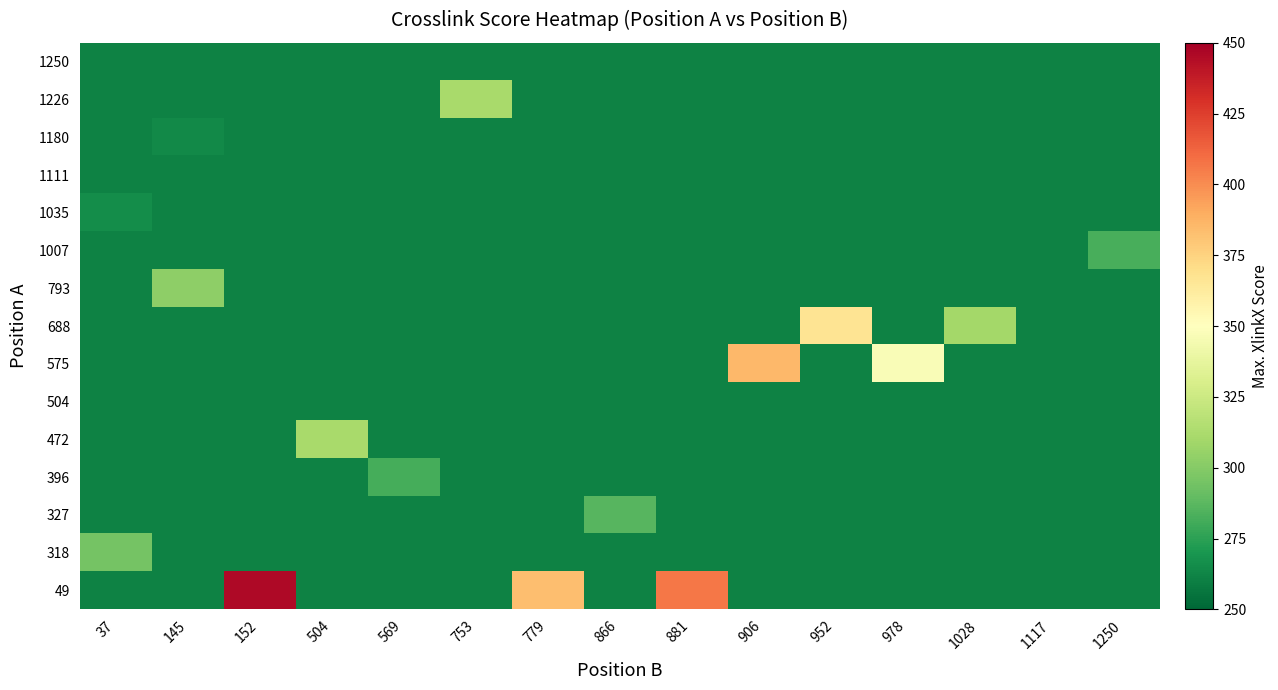

Reading right to left, transcribe all the data shown in this chart.

row_0: 1250=261.2	1117=261.2	1028=261.2	978=261.2	952=261.2	906=261.2	881=406.3	866=261.2	779=383.2	753=261.2	569=261.2	504=261.2	152=445.6	145=261.2	37=261.2
row_1: 1250=261.2	1117=261.2	1028=261.2	978=261.2	952=261.2	906=261.2	881=261.2	866=261.2	779=261.2	753=261.2	569=261.2	504=261.2	152=261.2	145=261.2	37=295.0
row_2: 1250=261.2	1117=261.2	1028=261.2	978=261.2	952=261.2	906=261.2	881=261.2	866=286.0	779=261.2	753=261.2	569=261.2	504=261.2	152=261.2	145=261.2	37=261.2
row_3: 1250=261.2	1117=261.2	1028=261.2	978=261.2	952=261.2	906=261.2	881=261.2	866=261.2	779=261.2	753=261.2	569=281.8	504=261.2	152=261.2	145=261.2	37=261.2
row_4: 1250=261.2	1117=261.2	1028=261.2	978=261.2	952=261.2	906=261.2	881=261.2	866=261.2	779=261.2	753=261.2	569=261.2	504=311.3	152=261.2	145=261.2	37=261.2
row_5: 1250=261.2	1117=261.2	1028=261.2	978=261.2	952=261.2	906=261.2	881=261.2	866=261.2	779=261.2	753=261.2	569=261.2	504=261.2	152=261.2	145=261.2	37=261.2
row_6: 1250=261.2	1117=261.2	1028=261.2	978=347.2	952=261.2	906=385.2	881=261.2	866=261.2	779=261.2	753=261.2	569=261.2	504=261.2	152=261.2	145=261.2	37=261.2
row_7: 1250=261.2	1117=261.2	1028=309.9	978=261.2	952=367.1	906=261.2	881=261.2	866=261.2	779=261.2	753=261.2	569=261.2	504=261.2	152=261.2	145=261.2	37=261.2
row_8: 1250=261.2	1117=261.2	1028=261.2	978=261.2	952=261.2	906=261.2	881=261.2	866=261.2	779=261.2	753=261.2	569=261.2	504=261.2	152=261.2	145=302.9	37=261.2
row_9: 1250=282.5	1117=261.2	1028=261.2	978=261.2	952=261.2	906=261.2	881=261.2	866=261.2	779=261.2	753=261.2	569=261.2	504=261.2	152=261.2	145=261.2	37=261.2
row_10: 1250=261.2	1117=261.2	1028=261.2	978=261.2	952=261.2	906=261.2	881=261.2	866=261.2	779=261.2	753=261.2	569=261.2	504=261.2	152=261.2	145=261.2	37=265.8
row_11: 1250=261.2	1117=261.2	1028=261.2	978=261.2	952=261.2	906=261.2	881=261.2	866=261.2	779=261.2	753=261.2	569=261.2	504=261.2	152=261.2	145=261.2	37=261.2
row_12: 1250=261.2	1117=261.2	1028=261.2	978=261.2	952=261.2	906=261.2	881=261.2	866=261.2	779=261.2	753=261.2	569=261.2	504=261.2	152=261.2	145=264.1	37=261.2
row_13: 1250=261.2	1117=261.2	1028=261.2	978=261.2	952=261.2	906=261.2	881=261.2	866=261.2	779=261.2	753=311.1	569=261.2	504=261.2	152=261.2	145=261.2	37=261.2
row_14: 1250=261.2	1117=261.2	1028=261.2	978=261.2	952=261.2	906=261.2	881=261.2	866=261.2	779=261.2	753=261.2	569=261.2	504=261.2	152=261.2	145=261.2	37=261.2